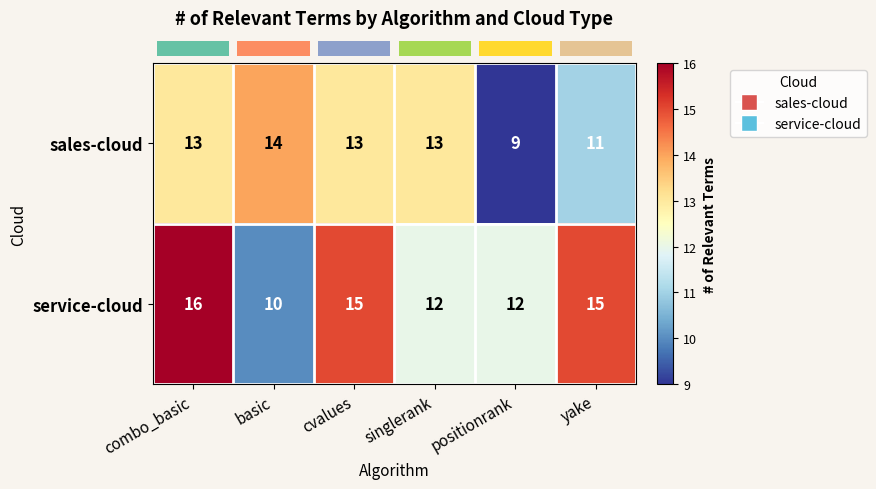

True or false: sales-cloud has a value of 13 at cvalues.

True